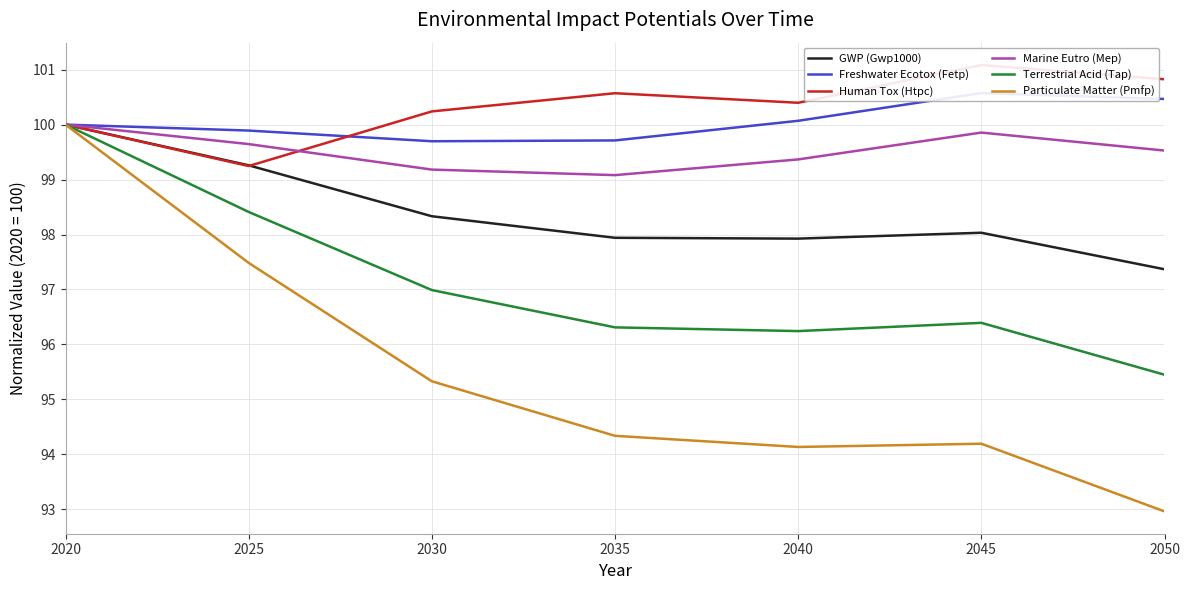

Which series has the widest spread of values?

Particulate Matter Formation Potential (Pmfp)